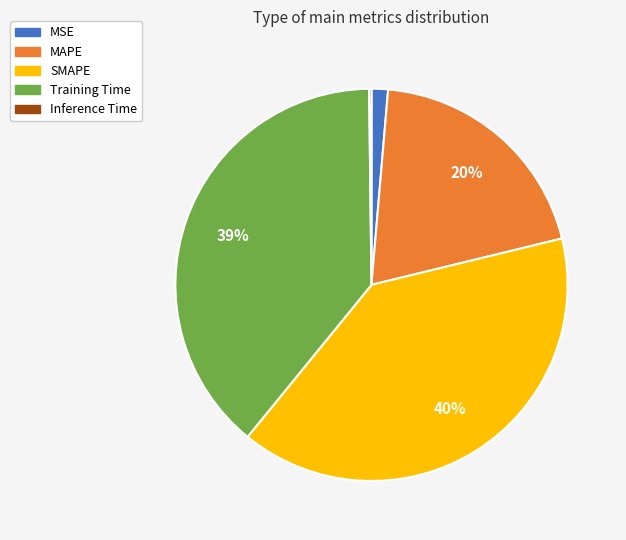

Does any single category account for the majority?

No